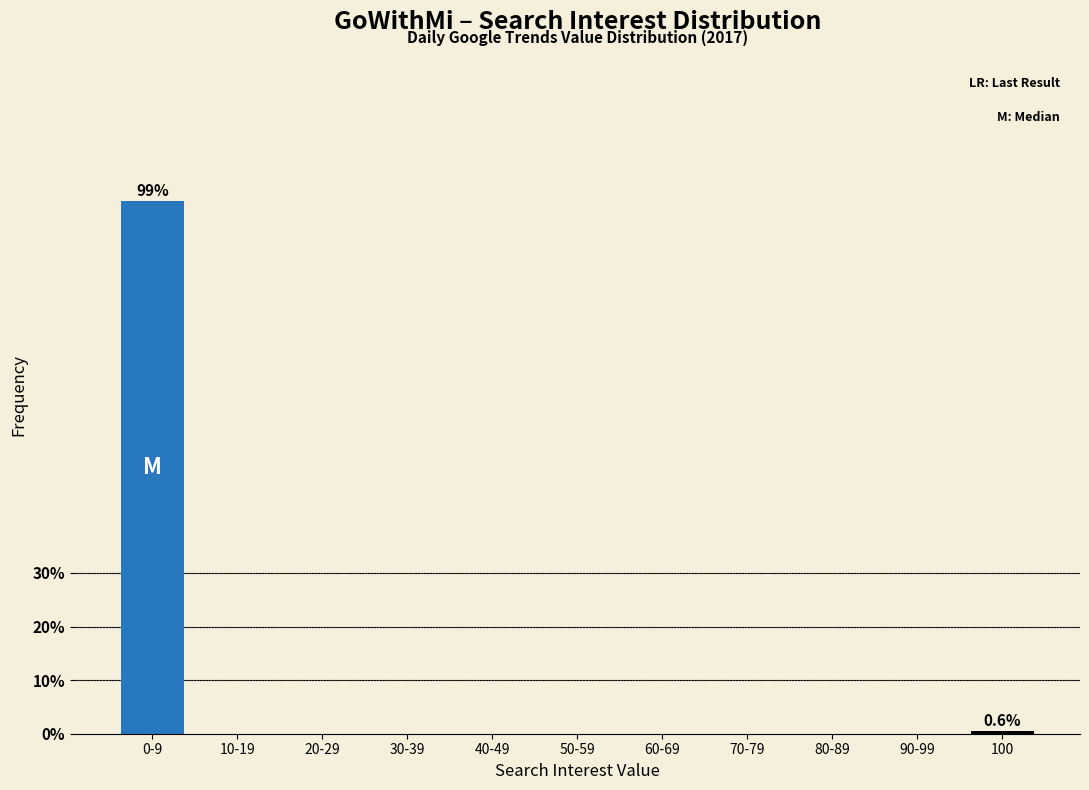

Reading right to left, extract all data points from this chart.

100=0.6	90-99=0.0	80-89=0.0	70-79=0.0	60-69=0.0	50-59=0.0	40-49=0.0	30-39=0.0	20-29=0.0	10-19=0.0	0-9=99.4